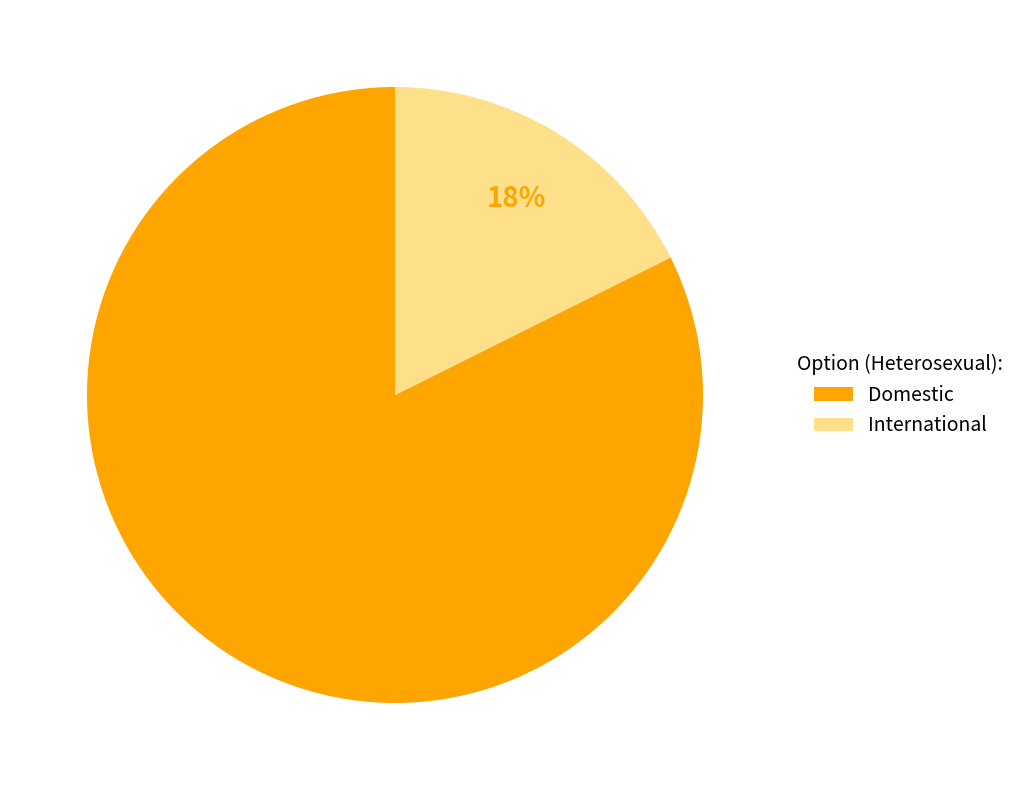

To the nearest percent, what is the average slice percentage?

50%